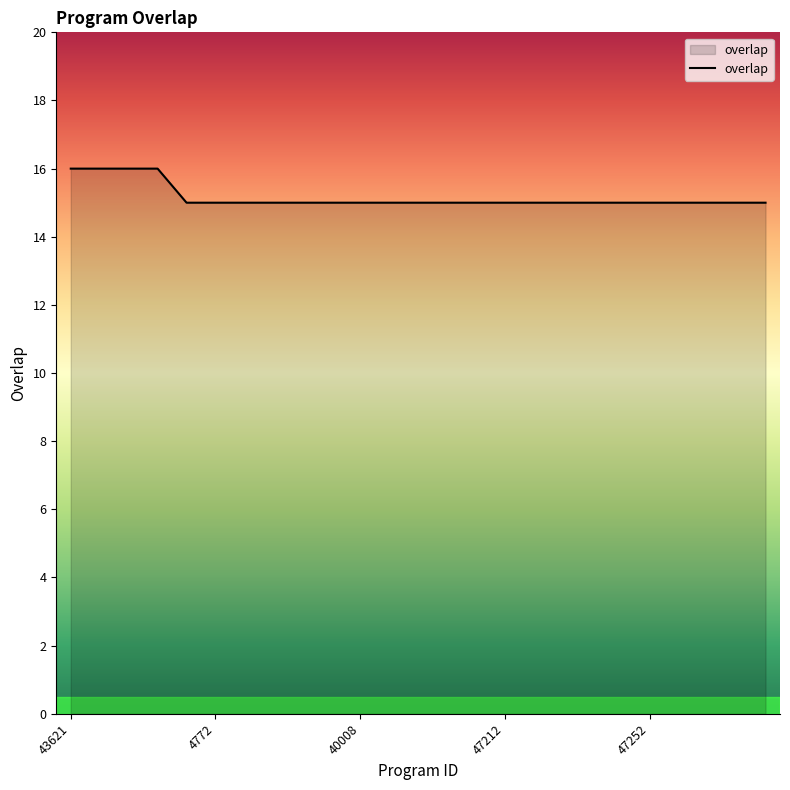

What is the smallest value displayed?

15